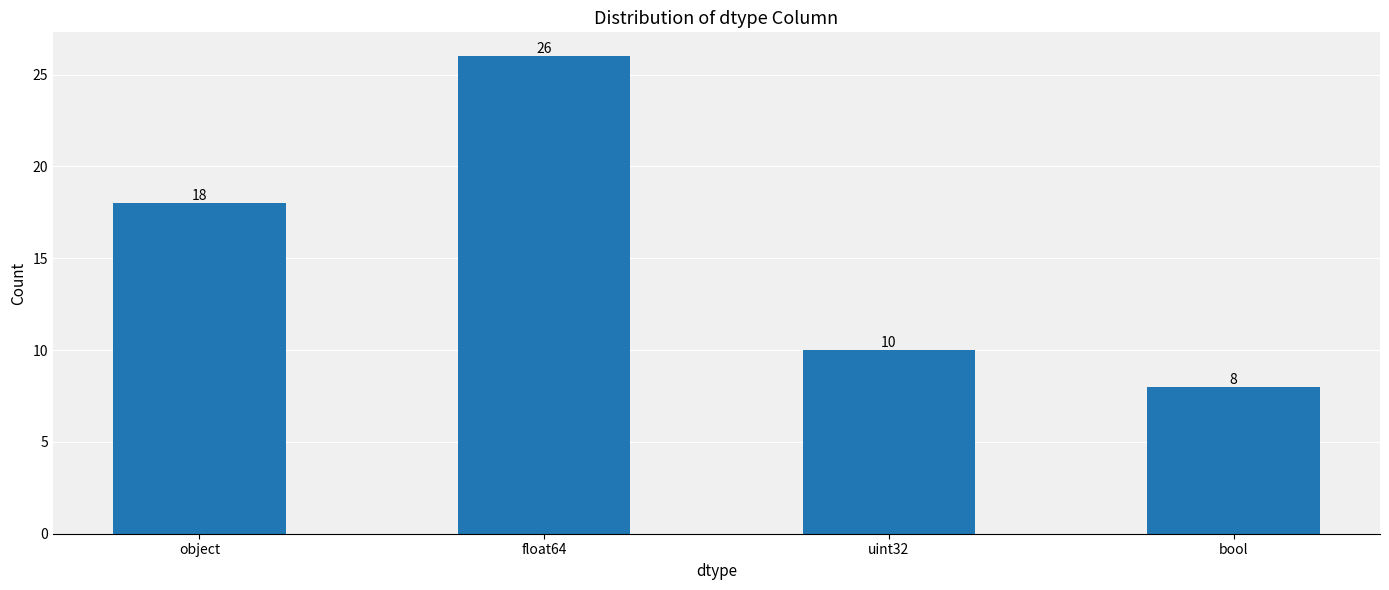

How many bars are there in total?

4